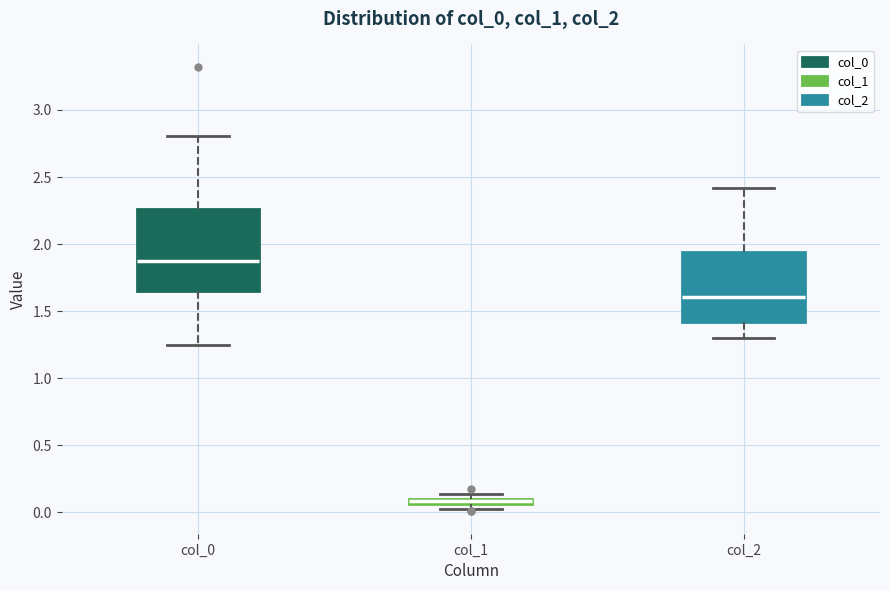

Which box is the tallest, from its lower edge to its upper edge?

col_0